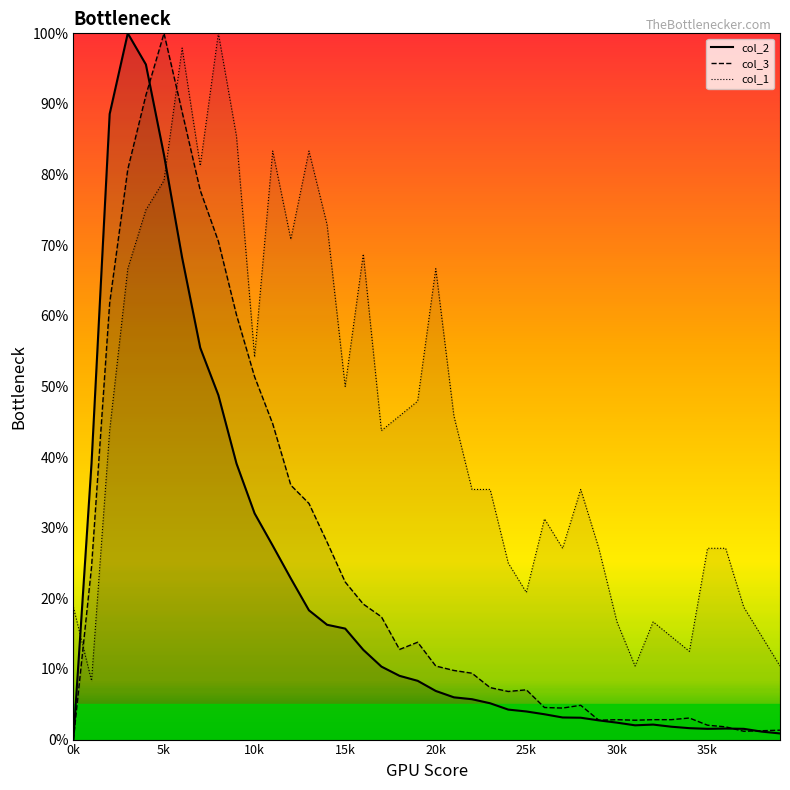

How many values in the col_3 series exceed 10?

20